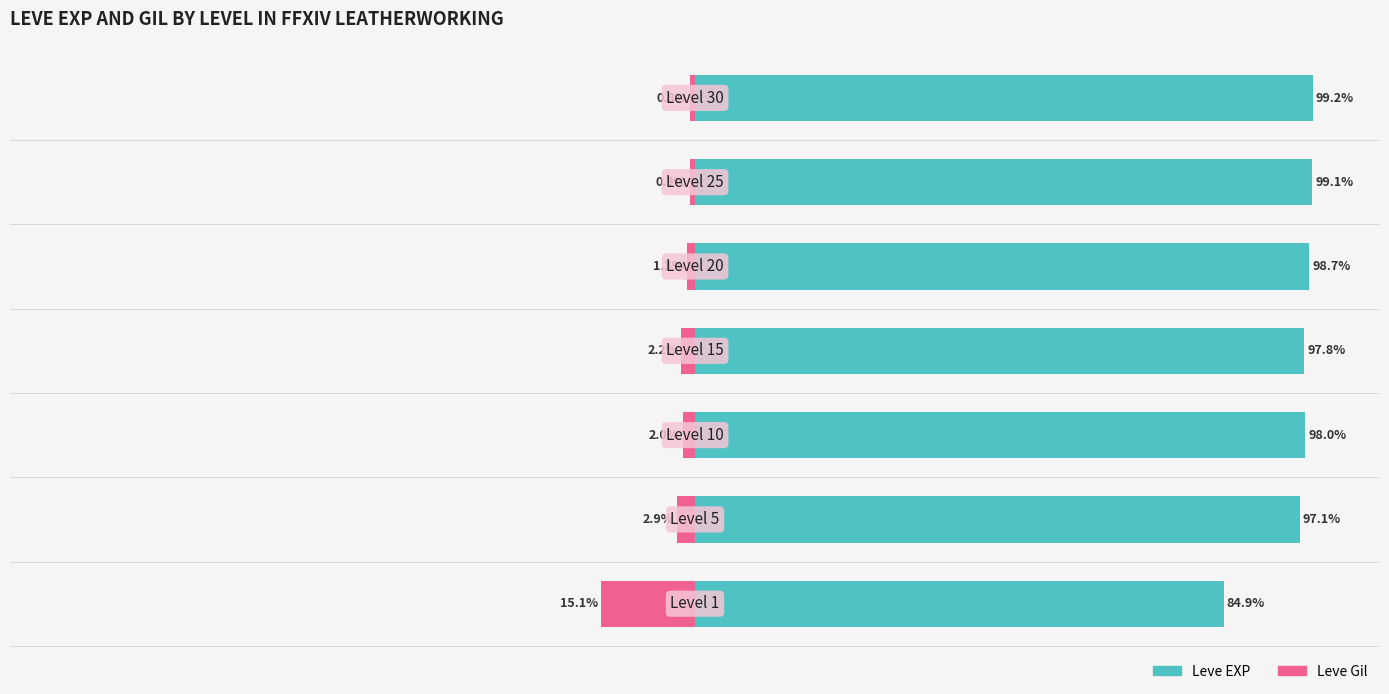

Which has a higher value, 2 or 4?

4